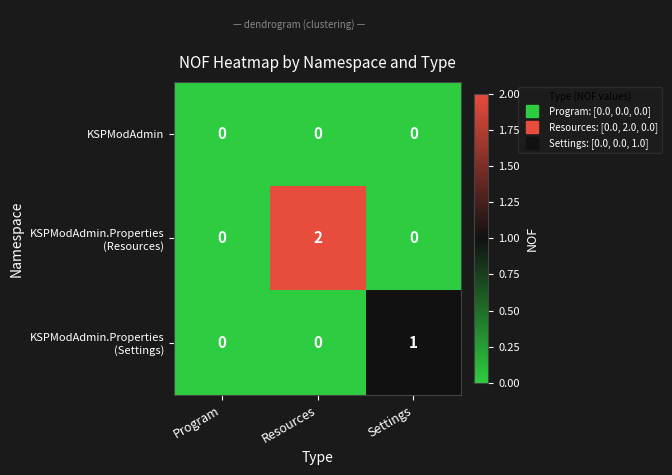

True or false: KSPModAdmin has a value of 0 at Program.

True